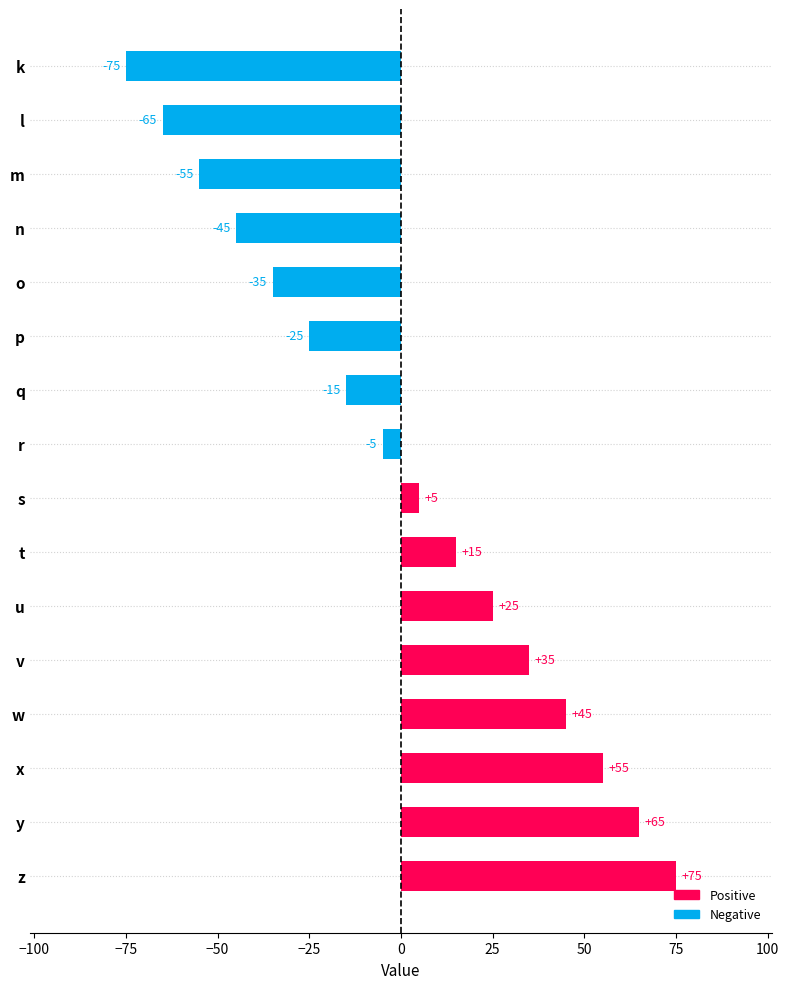

What is the value of the 6th bar from the top?

-25